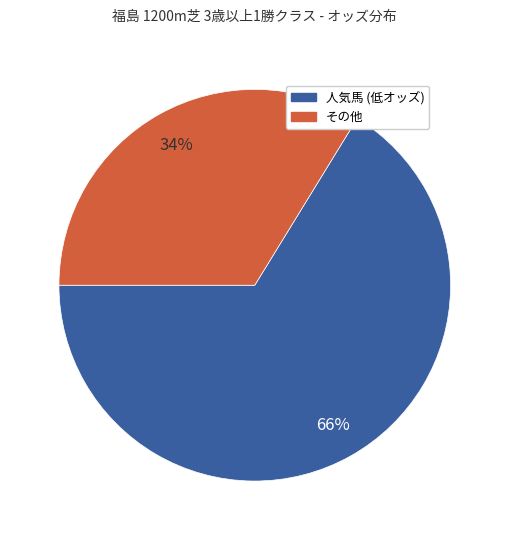

Is there any slice that represents more than half of the pie?

Yes